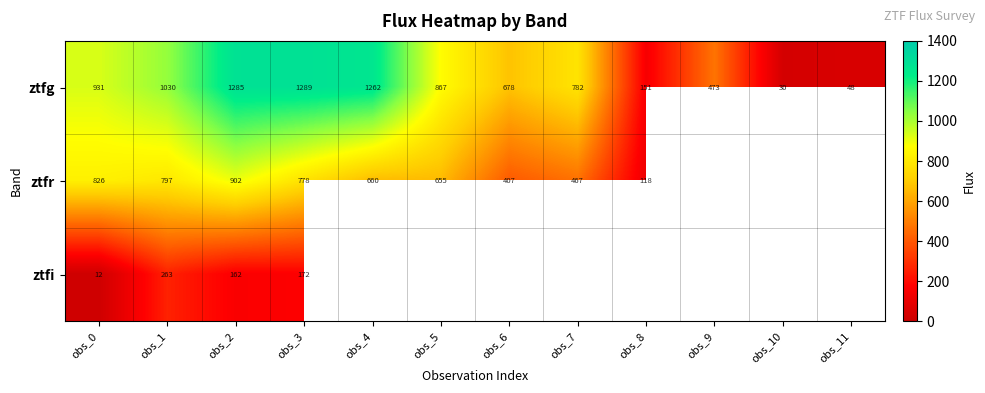

At which label does ztfg first exceed 867?

obs_0